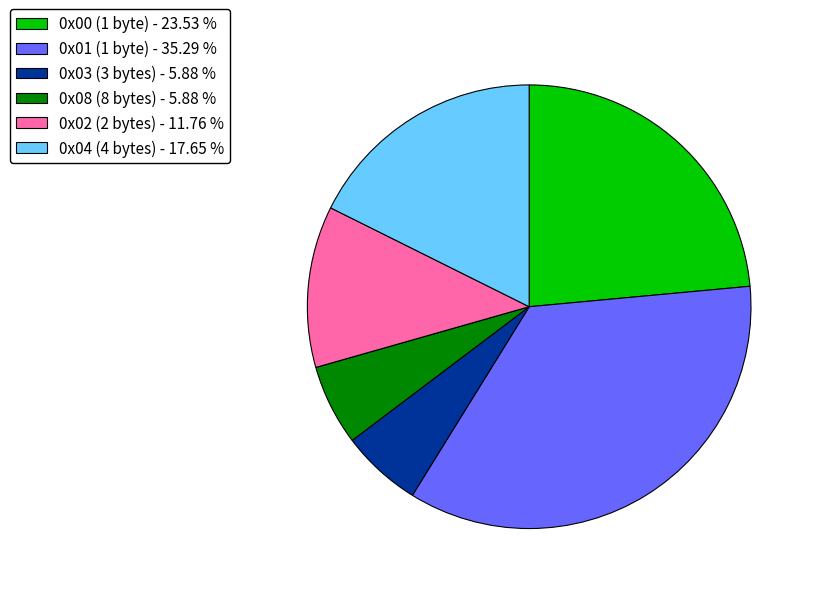

Is 0x04 (4 bytes) the majority of the pie?

No